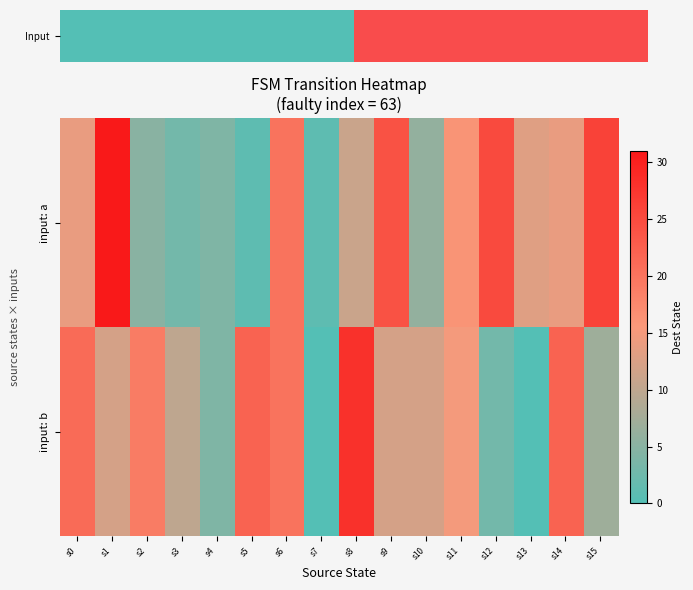

At which category is the sum across all series the highest?

s1